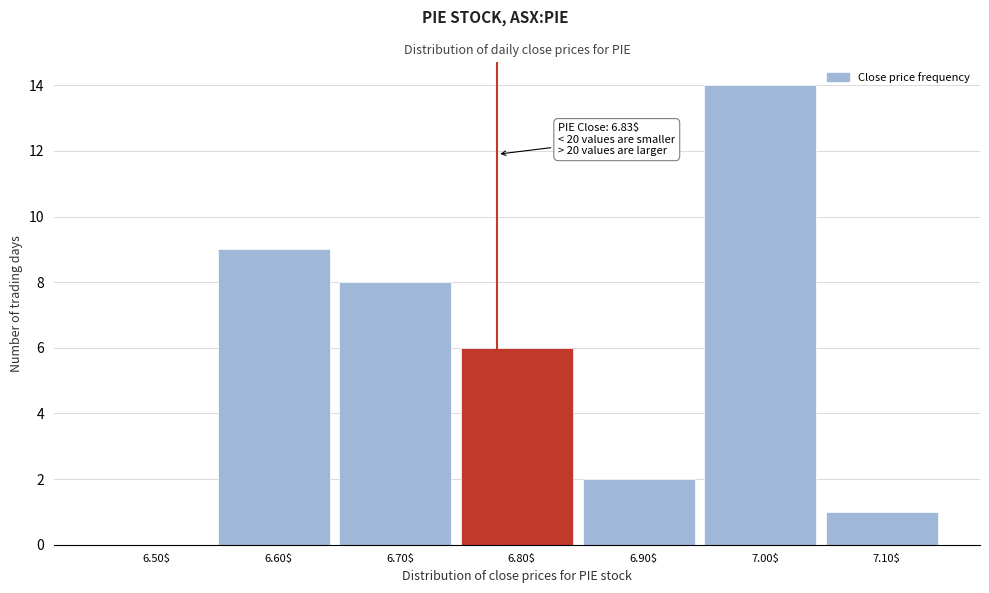

What is the maximum value shown in the chart?

14